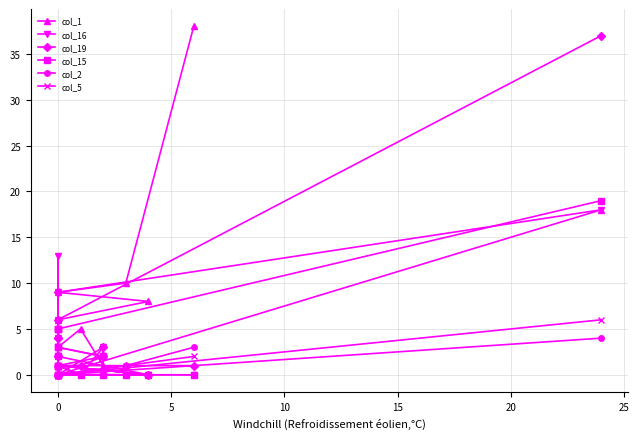

Which series has the largest total across all categories?

col_1